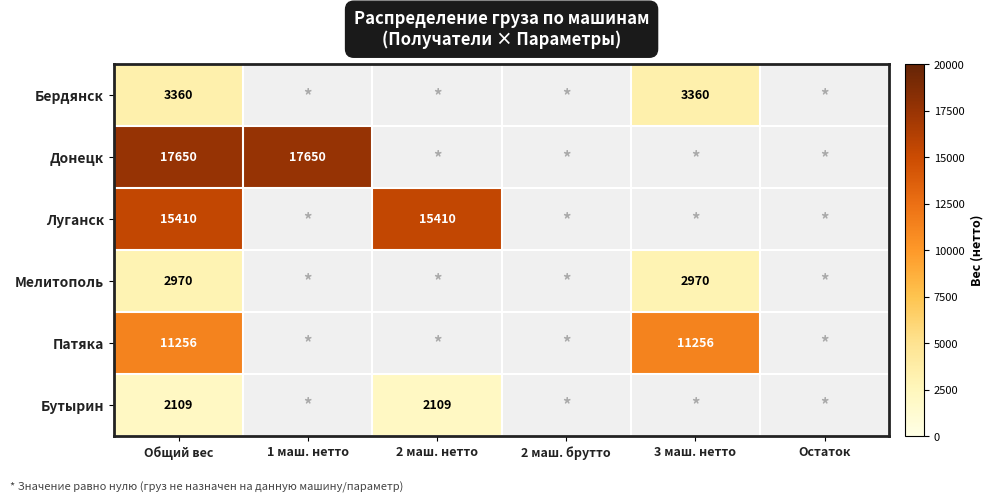

True or false: Мелитополь has a value of 2970 at Общий вес.

True